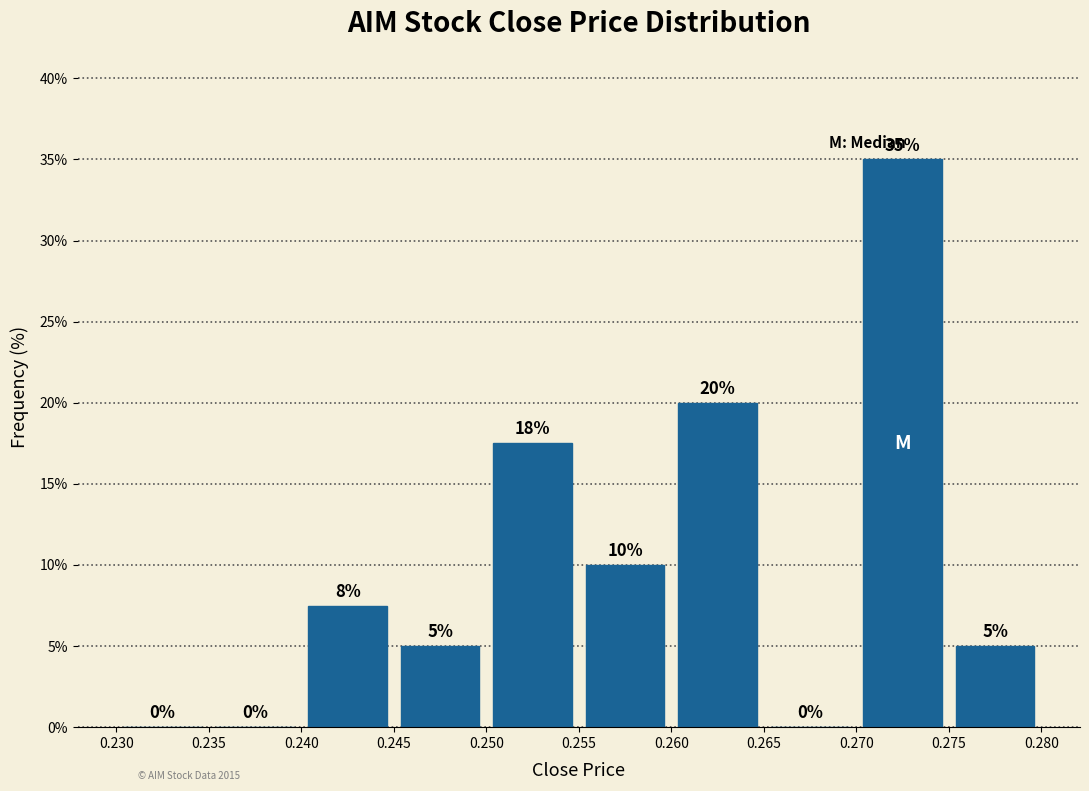

Over which range of the x-axis is the bar tallest?

0.270 to 0.275